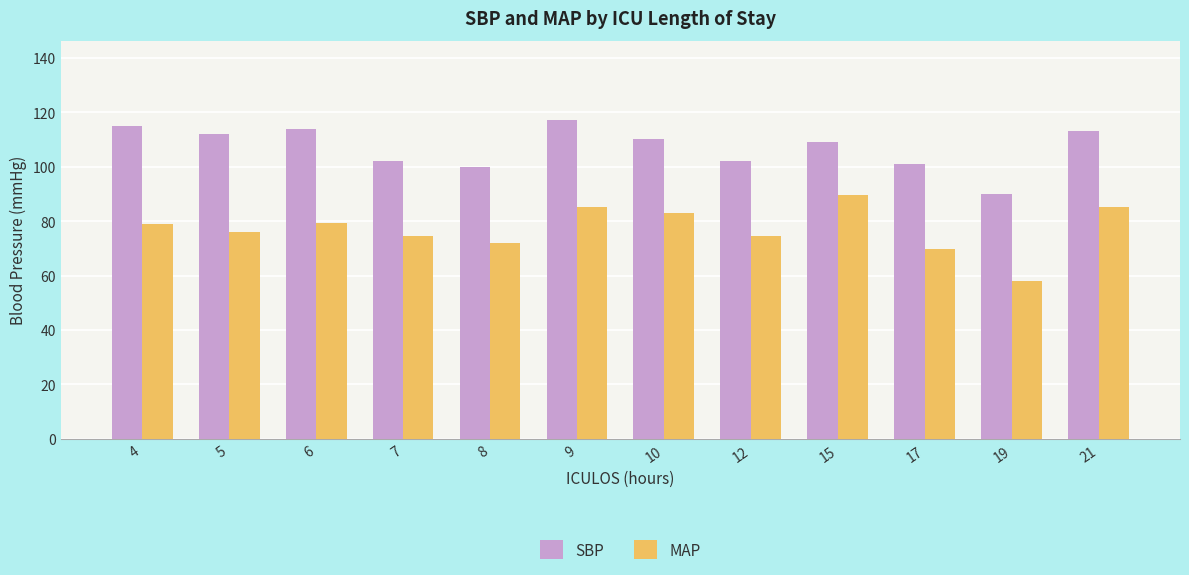

Which series has the largest range (max minus min)?

MAP